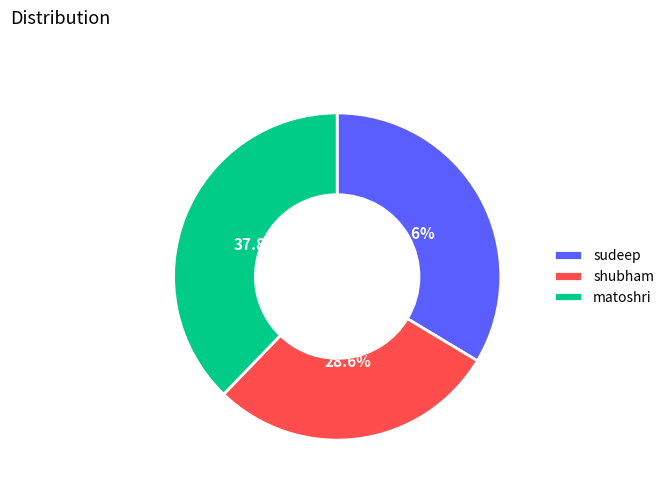

Approximately how many times larger is the value at shubham compared to sudeep?

0.9